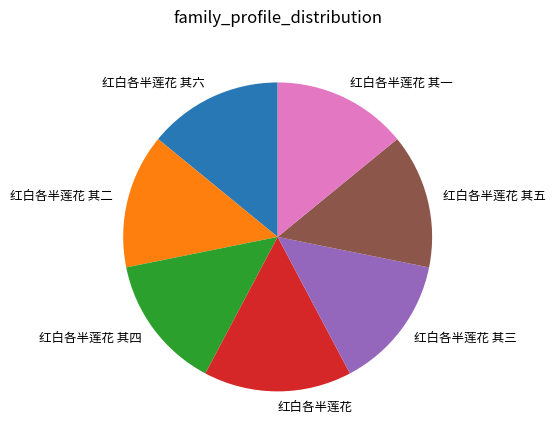

How many slices are in this pie chart?

7